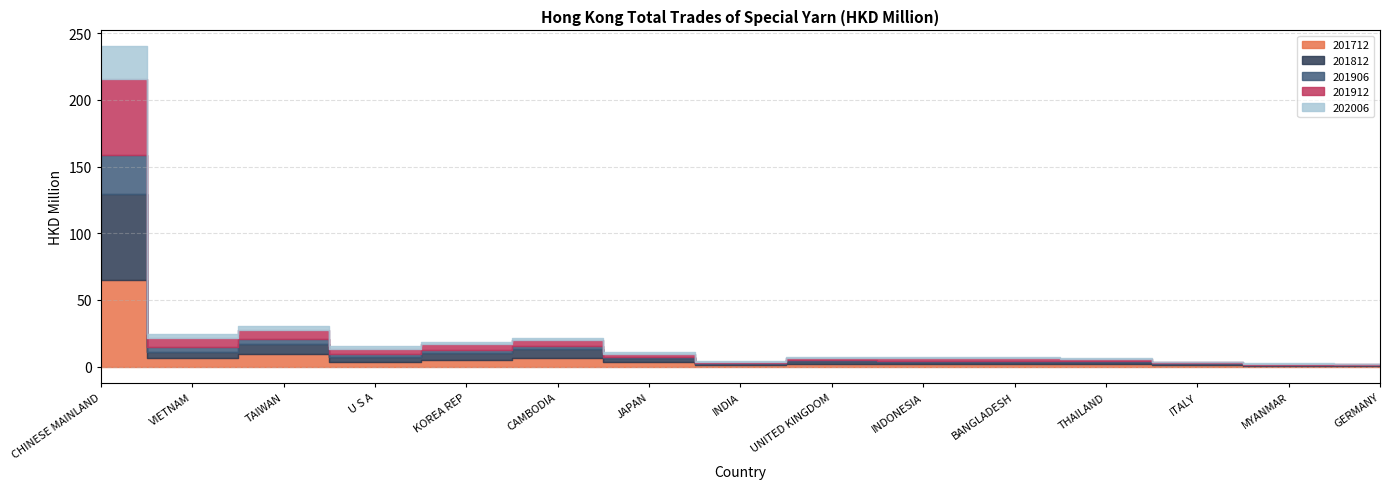

Where is the first local maximum for 201906?

TAIWAN